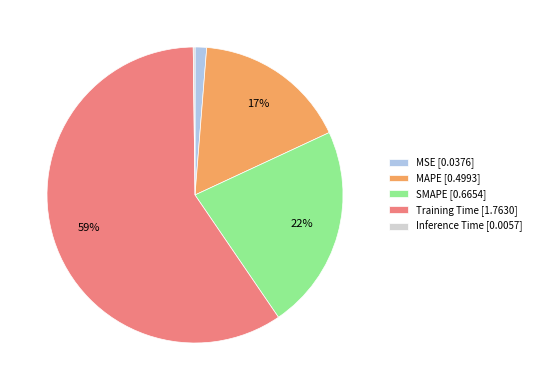

Is it true that MSE [0.0376] is 9% of the pie?

False